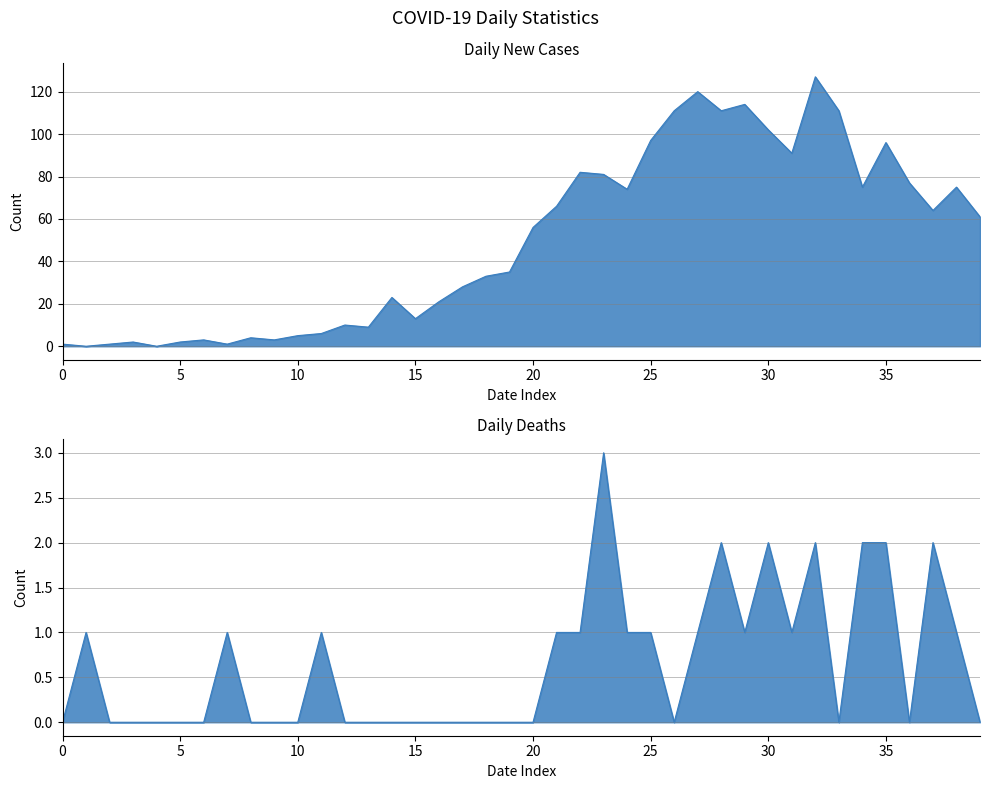

How many times do Daily Deaths and Daily Cases cross each other?

2